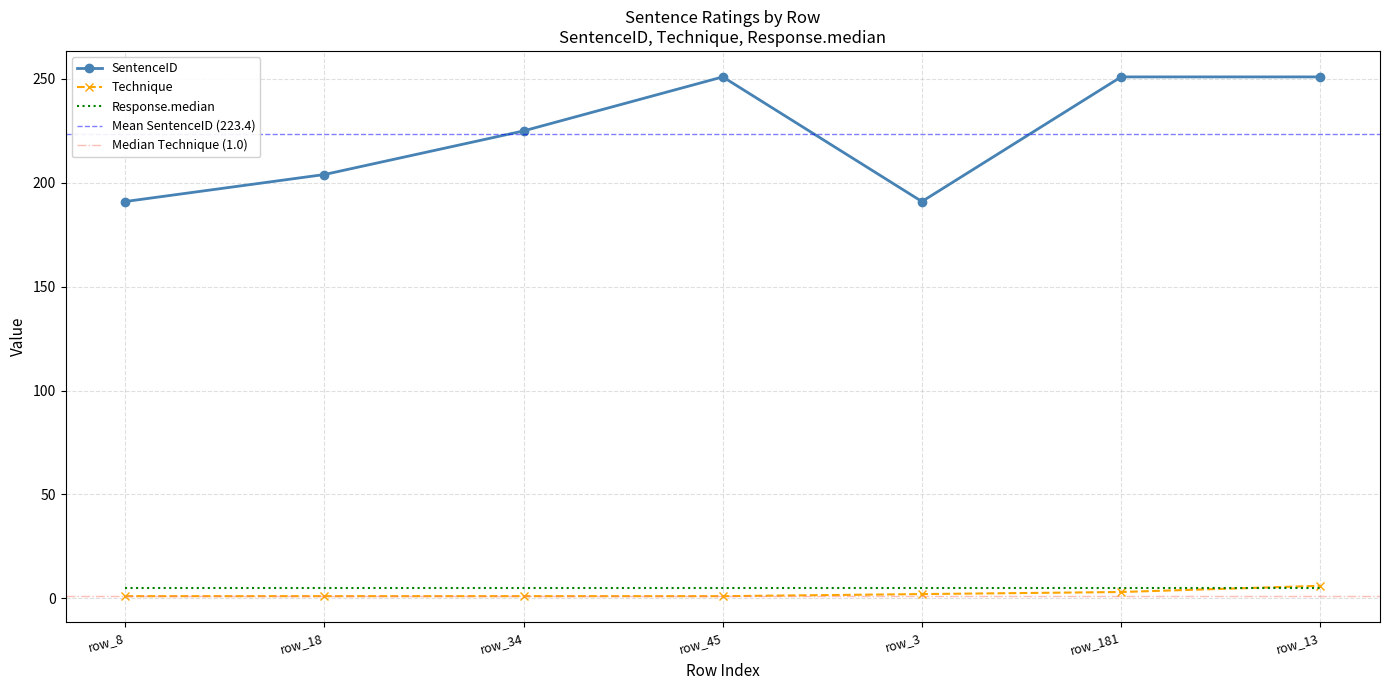

True or false: SentenceID and Technique intersect in this chart.

False